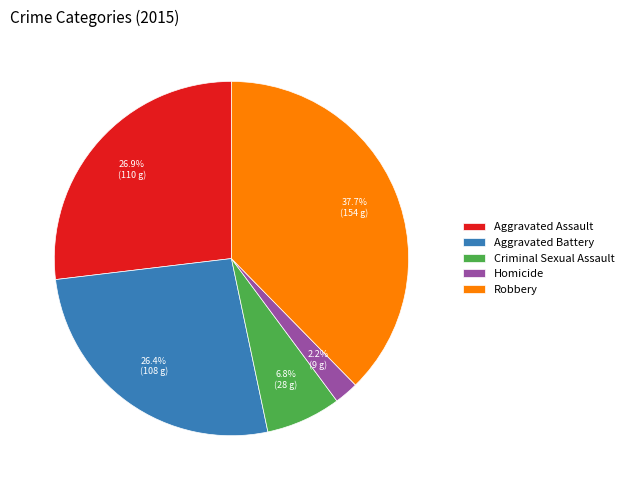

Is it true that Aggravated Battery is 26% of the pie?

True